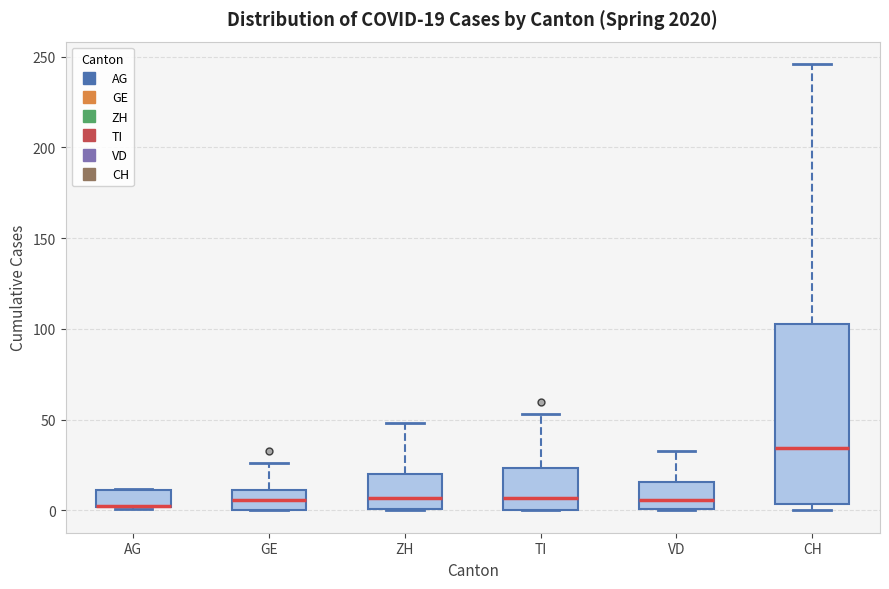

Which box is the tallest, from its lower edge to its upper edge?

CH